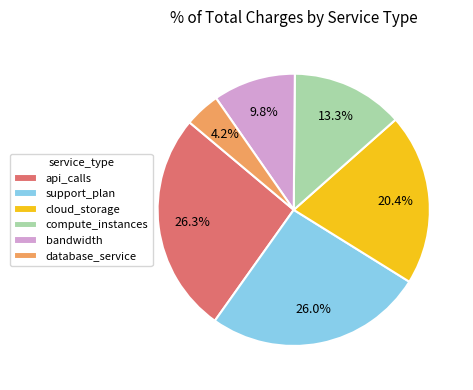

To the nearest percent, what is the difference between the database_service and api_calls slice percentages?

22%